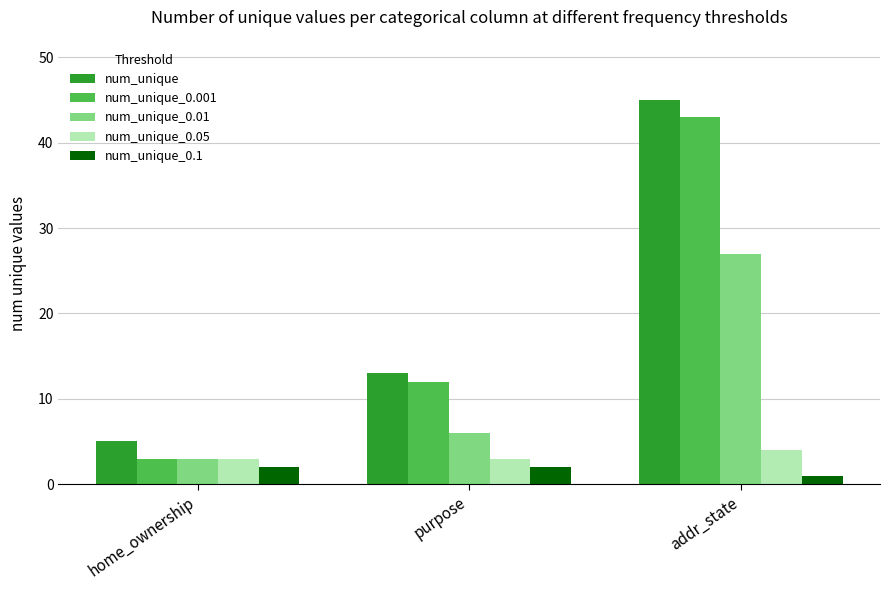

What is the value of the num_unique_0.01 bar at the 3rd from the left?

27